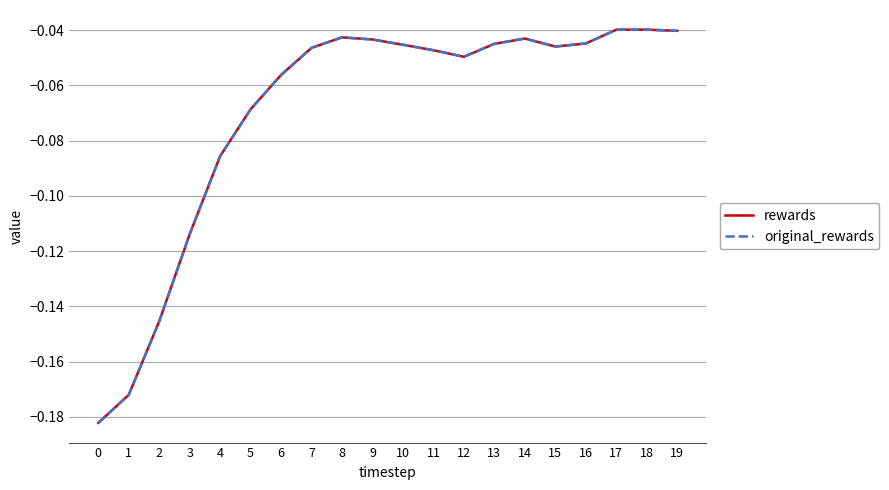

What is the value of the original_rewards point at the 2nd from the left?

-0.2